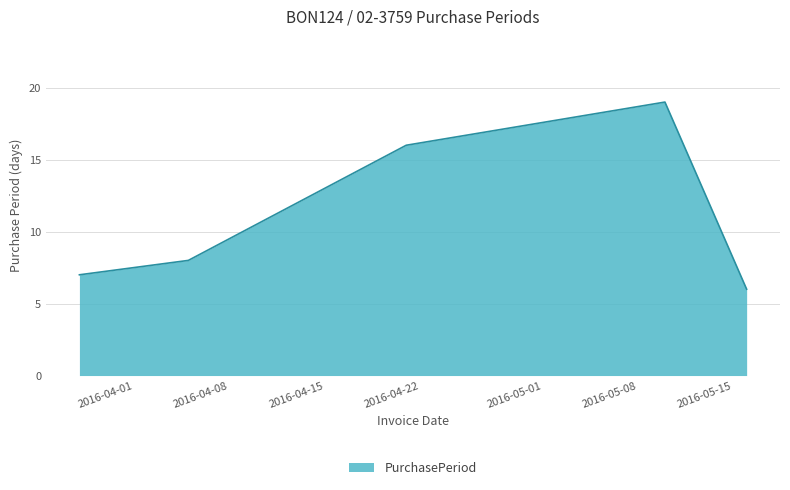

What is the minimum value shown in the chart?

6